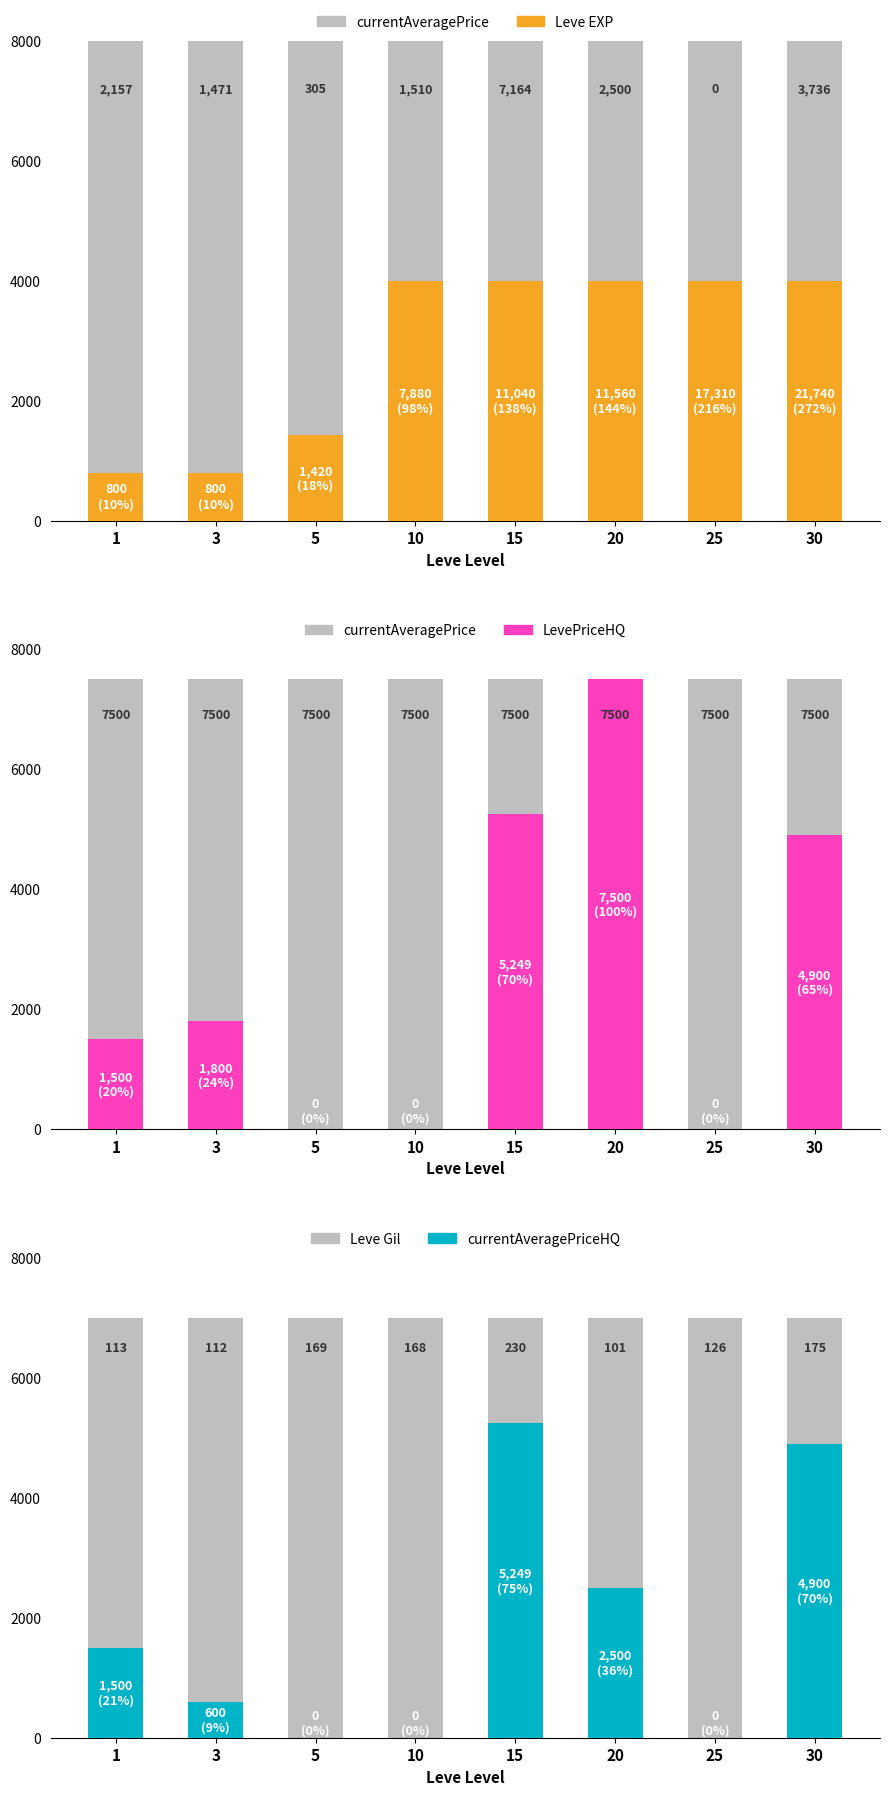

The value of Leve Gil at 25 is 7000. True or false?

True